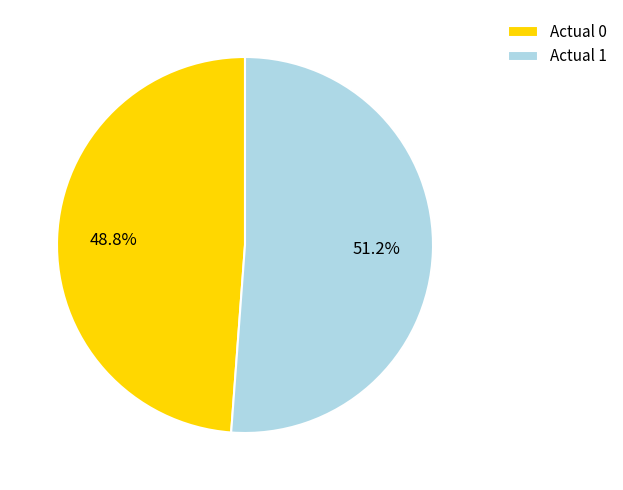

Rank the categories by value from lowest to highest.

Actual 0, Actual 1